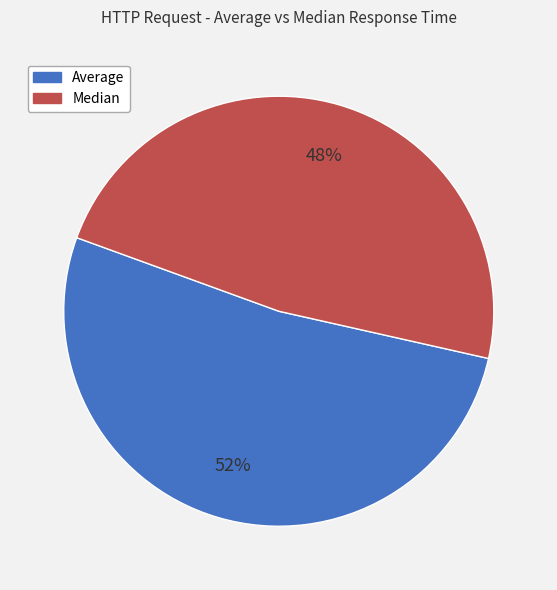

Which slice is the largest?

Average